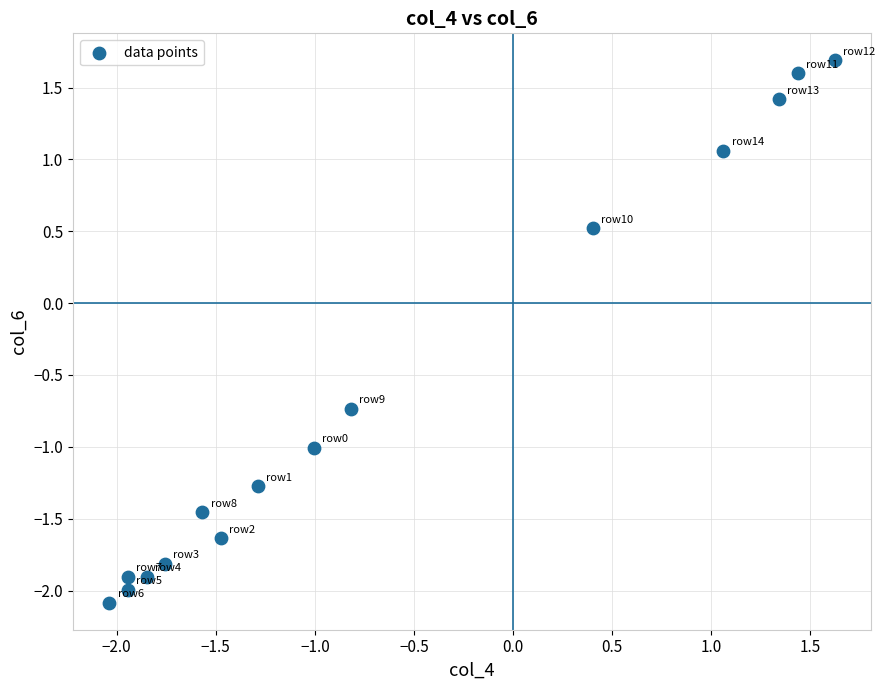

What is the range of Y values (max minus min)?

3.8